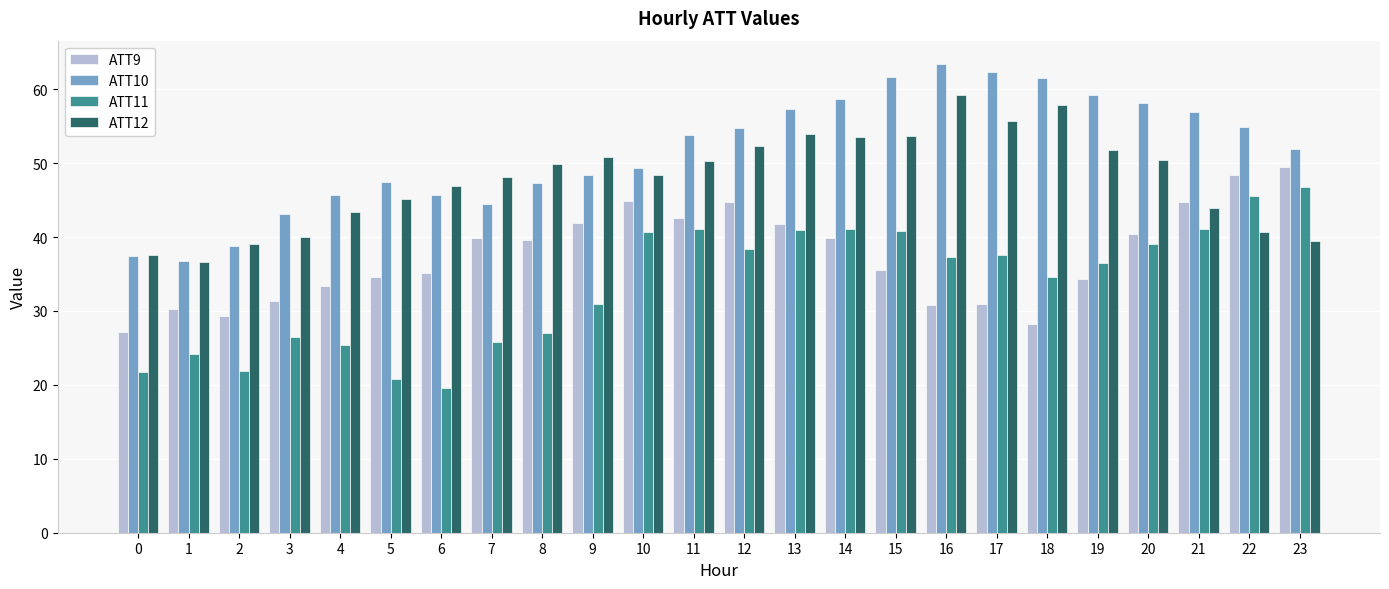

What is the smallest value displayed?

19.6